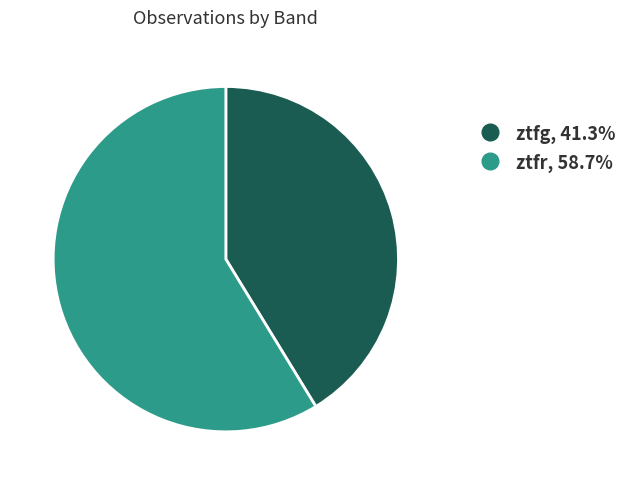

Is there a majority slice in this chart?

Yes